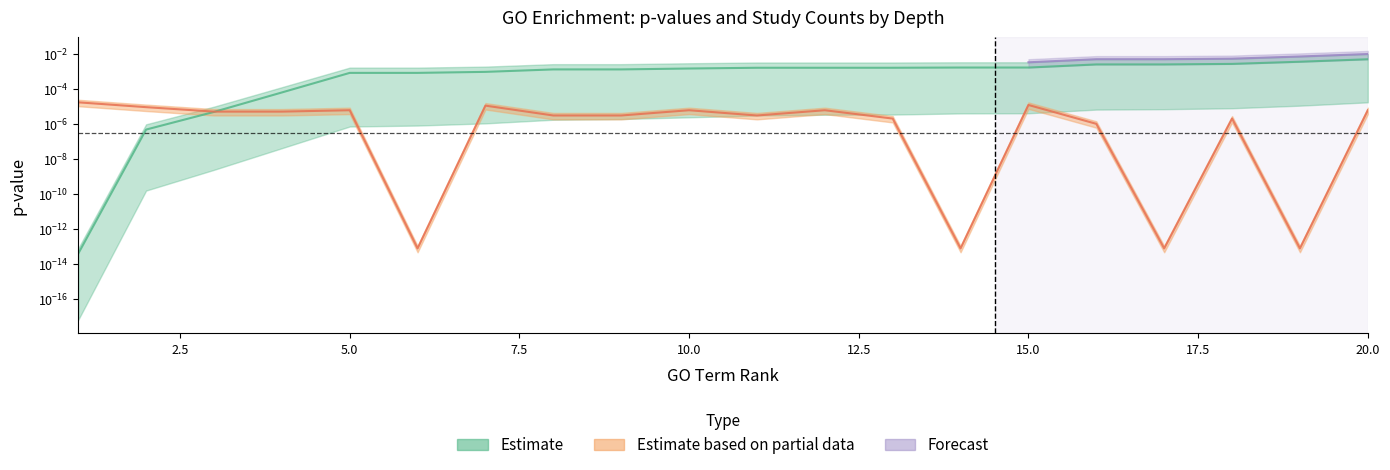

True or false: study_count has more than 1 points higher than both neighbors.

True